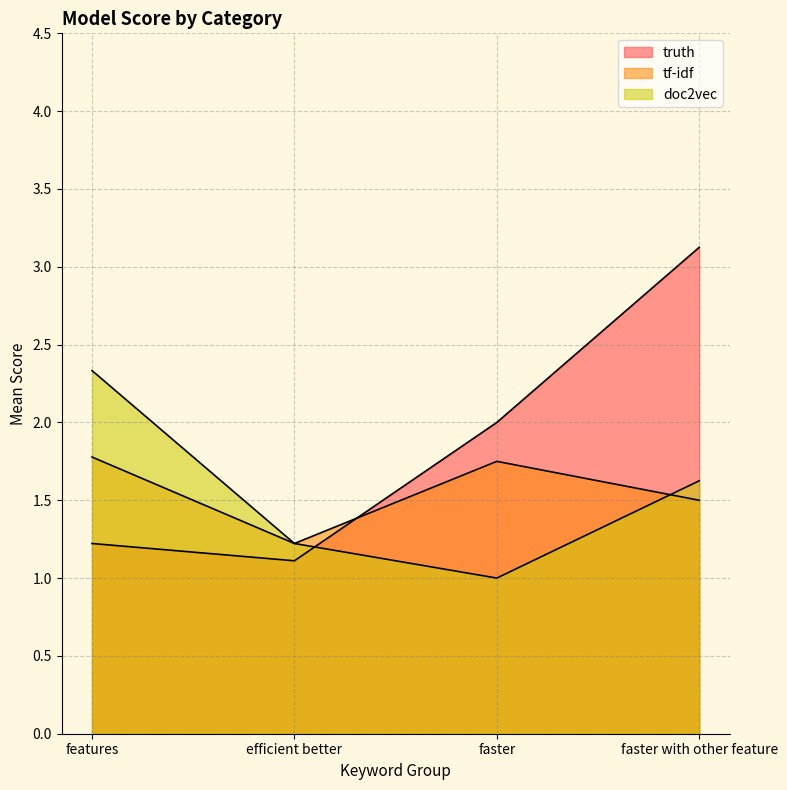

True or false: truth has a value of 1.2 at features.

True